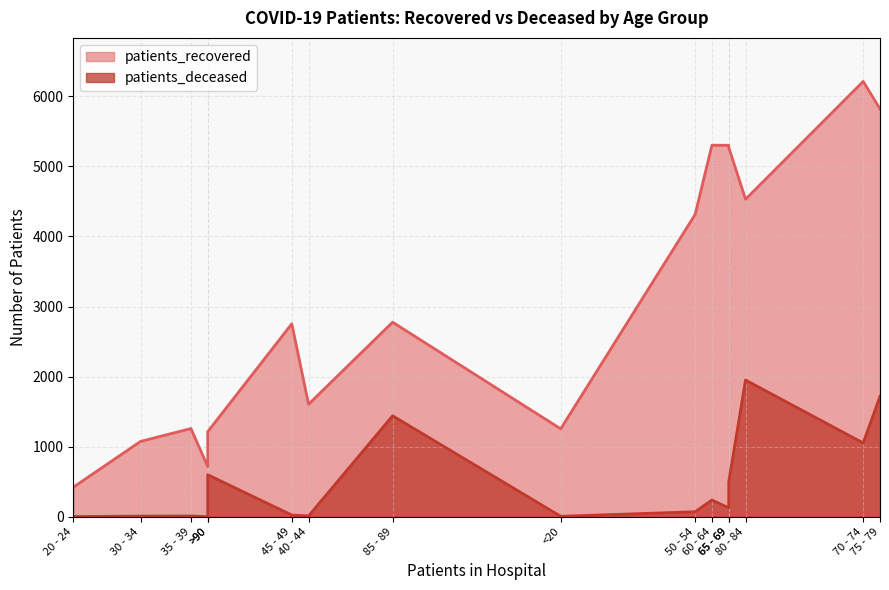

How many lines are shown in the chart?

2